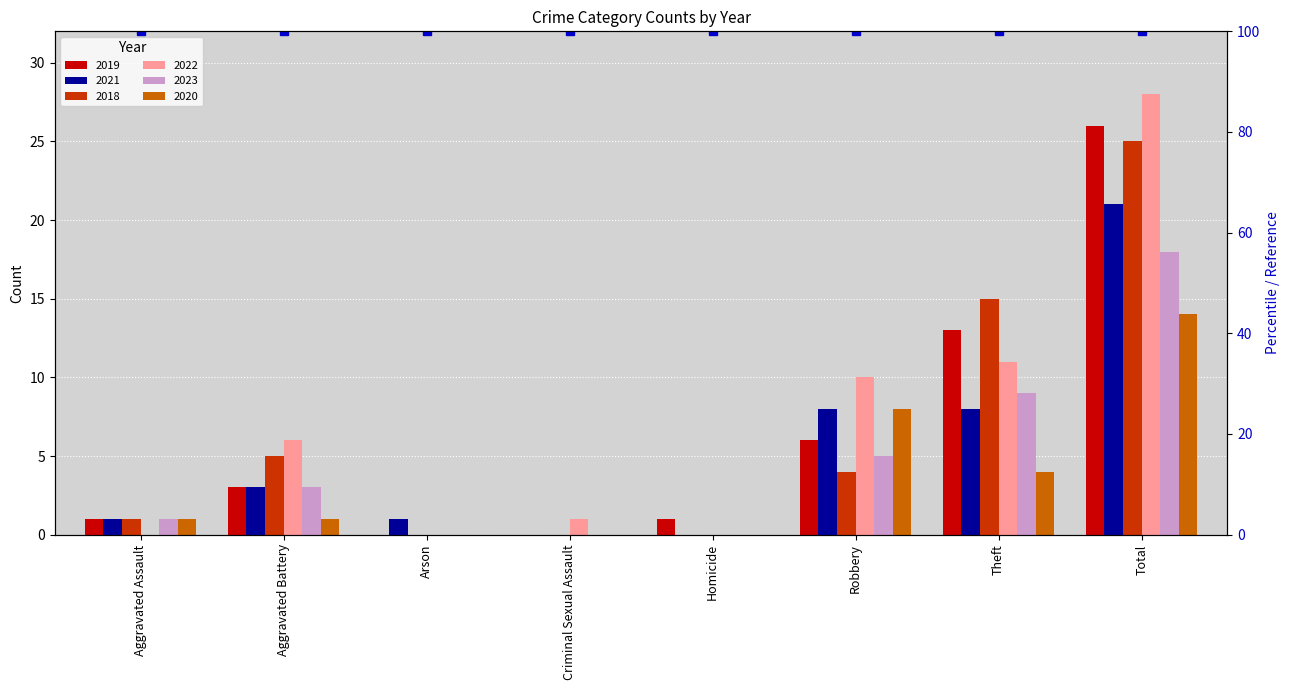

What is the total value across all series at Aggravated Assault?

5